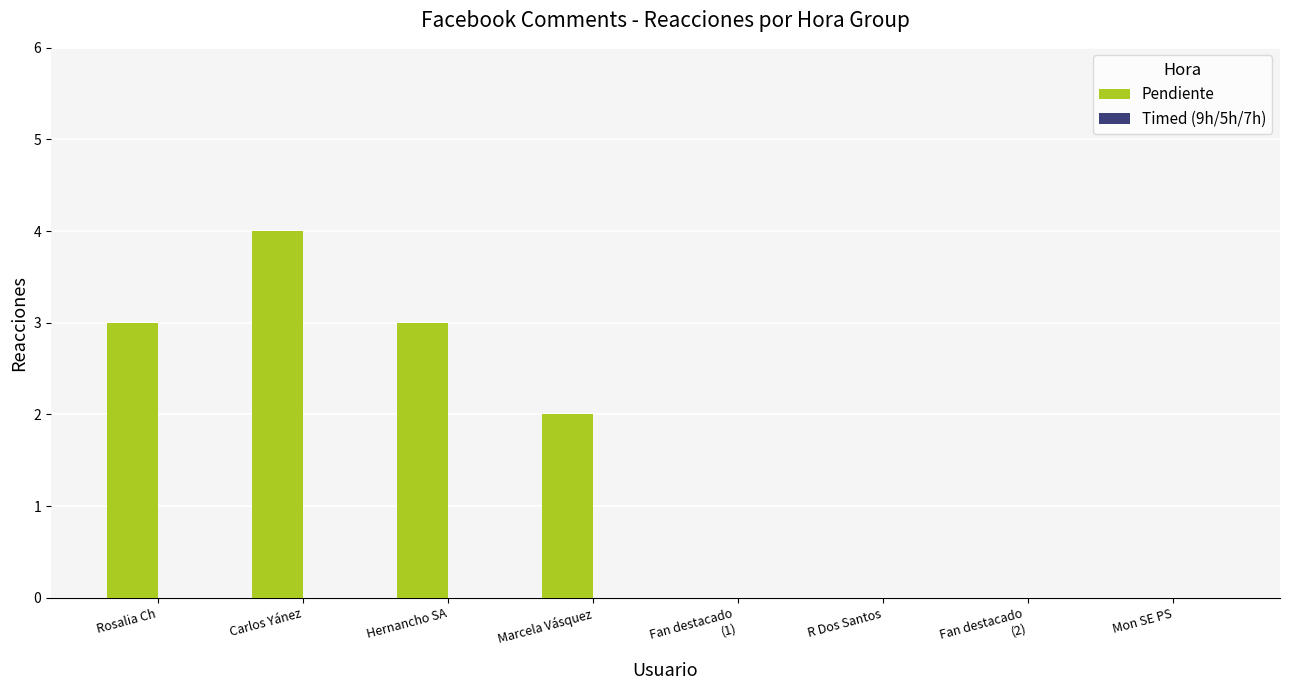

Approximately how many times larger is the value at Marcela Vásquez compared to Rosalia Ch?

0.7